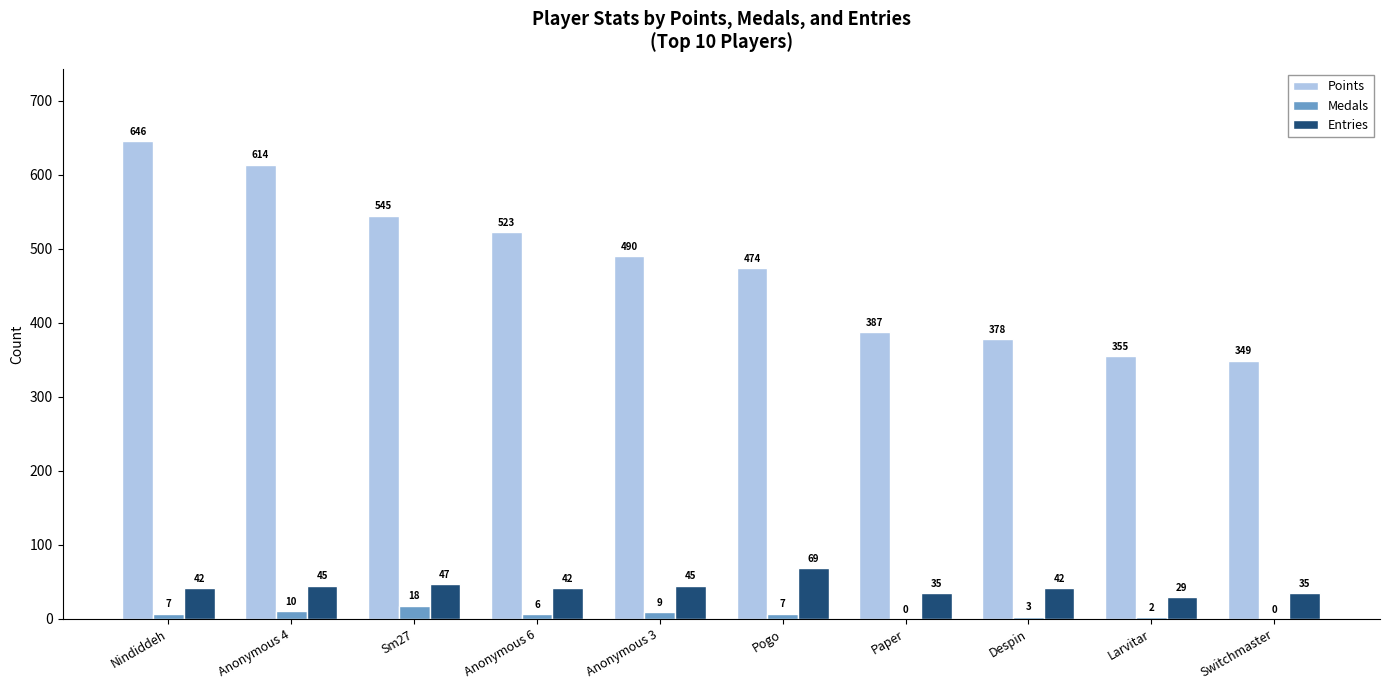

At which label is Points closest to 497?

Anonymous 3